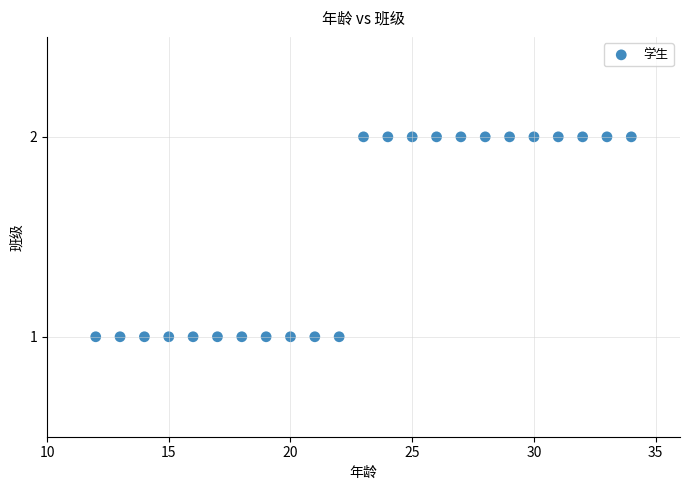

What is the range of X values (max minus min)?

22